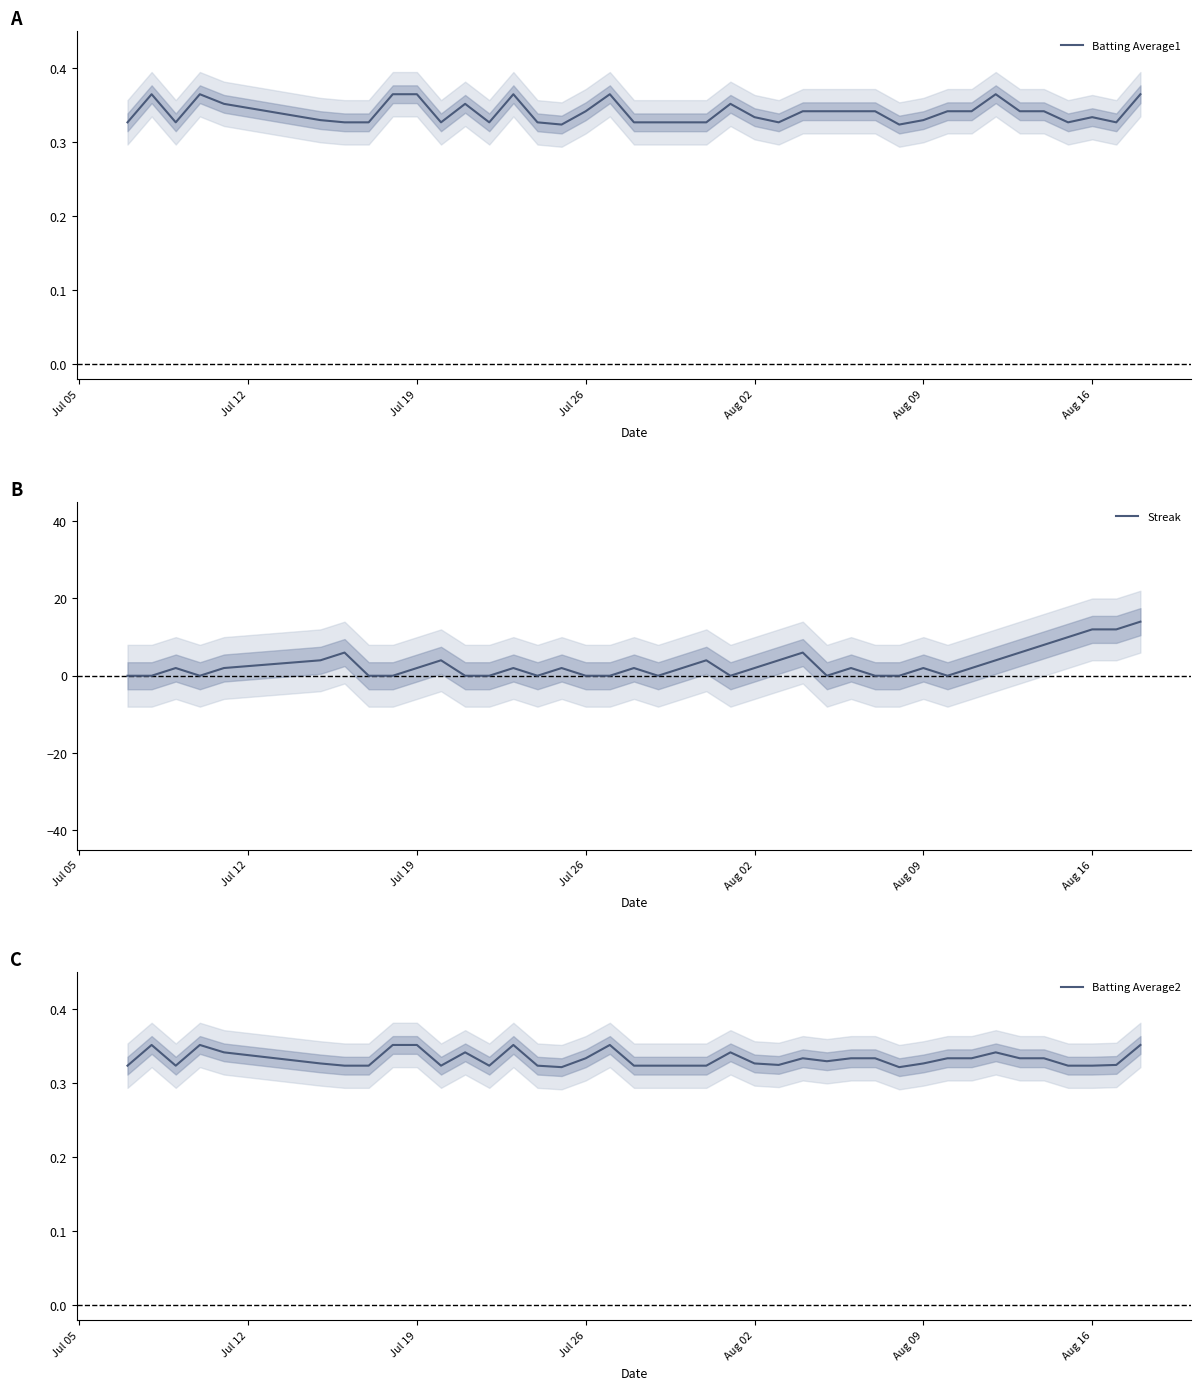

True or false: Streak has a value of 2 at Aug 02.

True